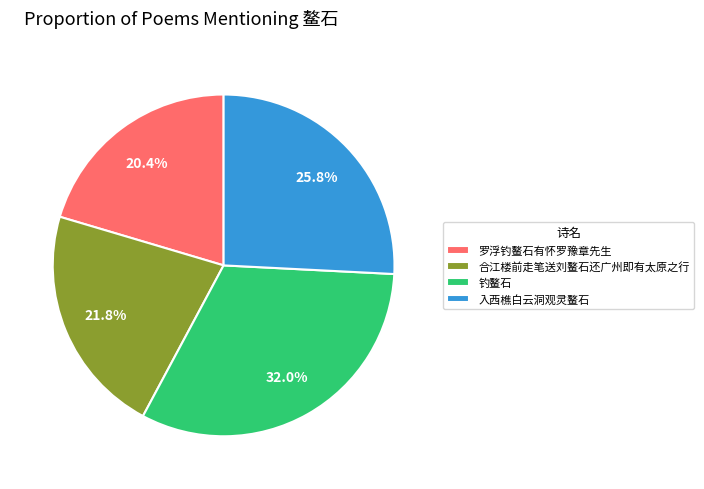

To the nearest percent, what is the combined percentage of 钓鳌石 and 罗浮钓鳌石有怀罗豫章先生?

52%